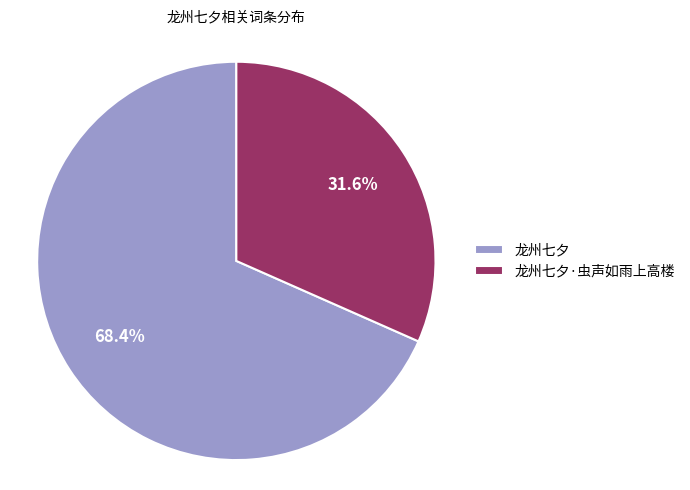

What is the ratio of the value at 龙州七夕·虫声如雨上高楼 to the value at 龙州七夕?

0.5